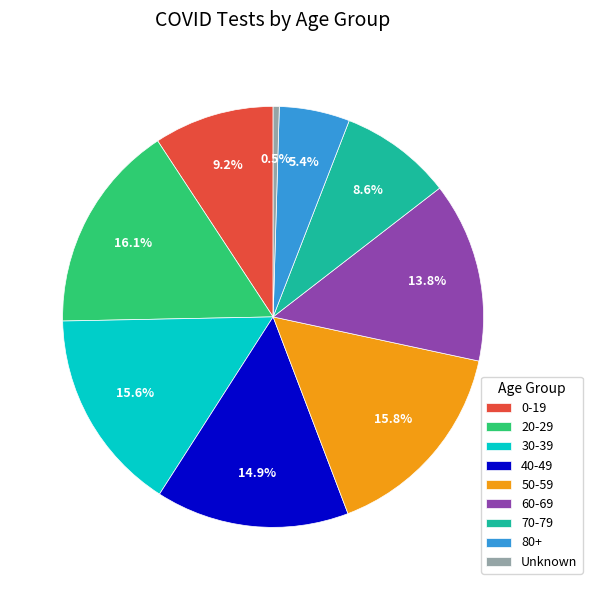

Which has a higher value, 60-69 or 30-39?

30-39